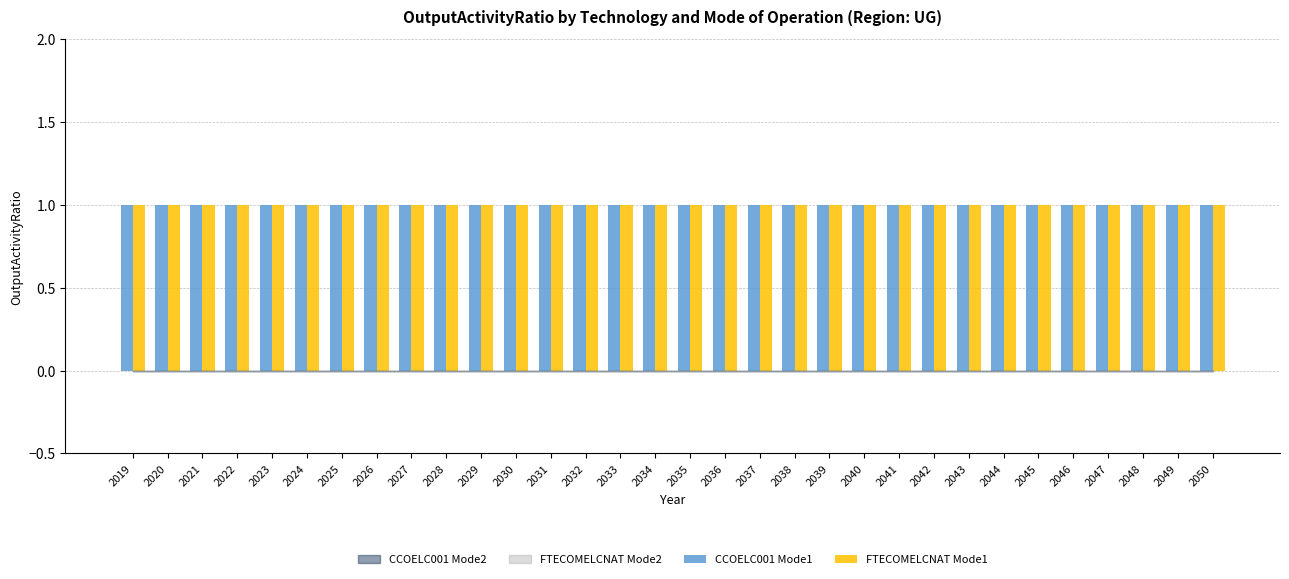

What are all the series names shown in the legend?

CCOELC001 Mode1, CCOELC001 Mode2, FTECOMELCNAT Mode1, FTECOMELCNAT Mode2